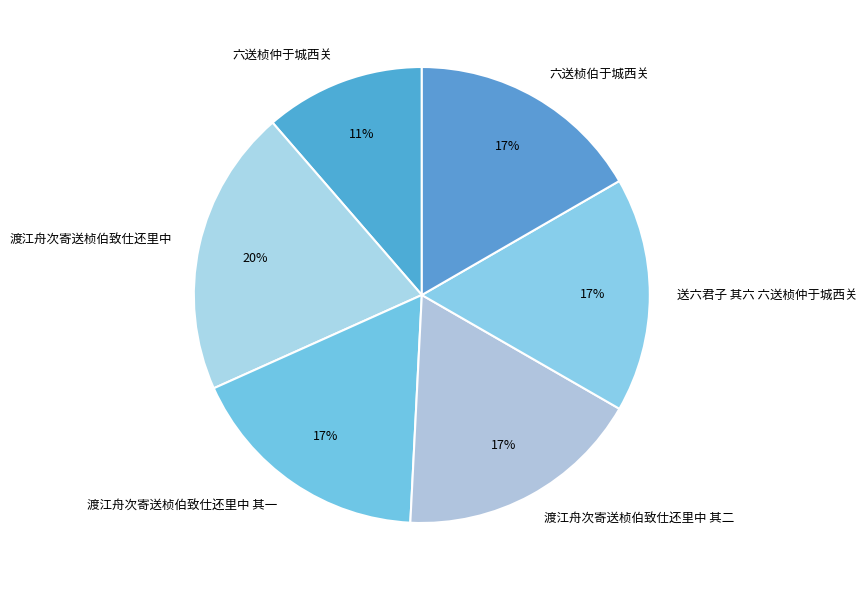

Combined, do 渡江舟次寄送桢伯致仕还里中 and 六送桢伯于城西关 account for over 50%?

No